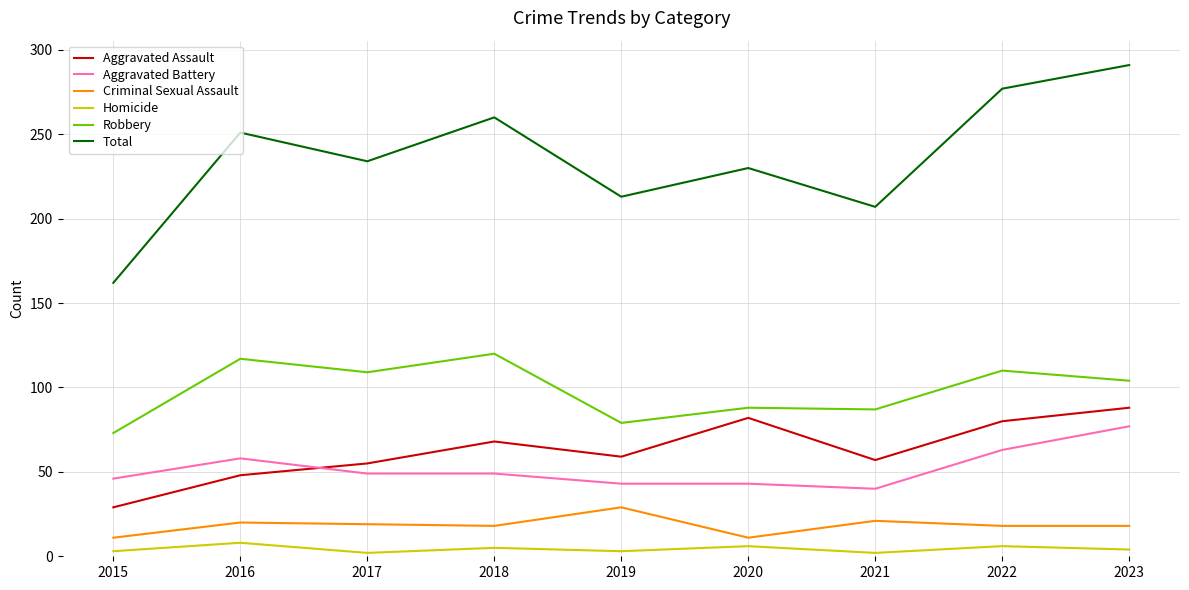

Where is the first local maximum for Aggravated Assault?

2018